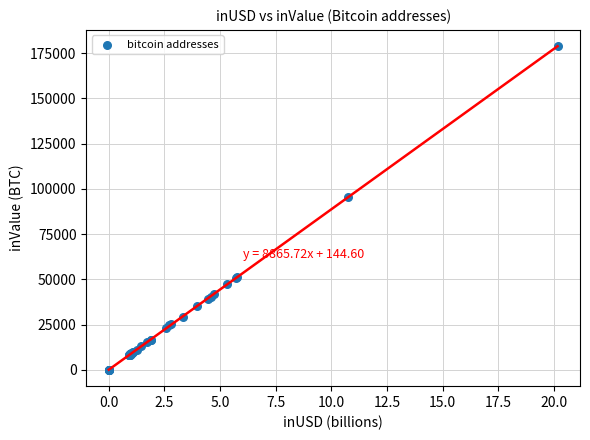

What Y value in the scatter plot is closest to 89472?

95423.9